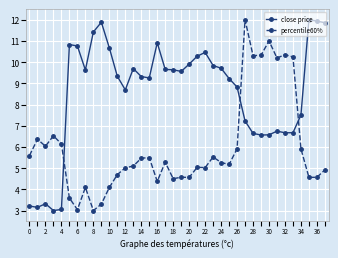

What is the maximum value for percentile60%?

12.0